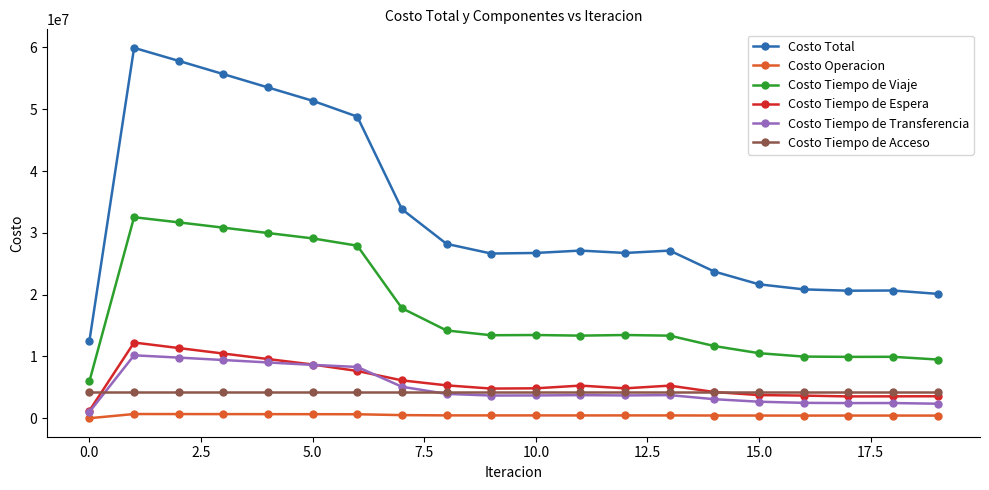

In Costo Operacion, how many points are lower than both neighbors (excluding endpoints)?

3